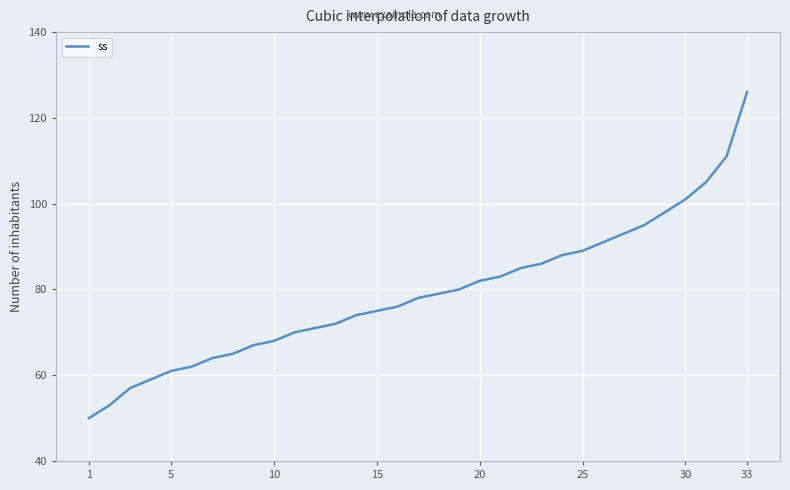

What is the maximum value shown in the chart?

126